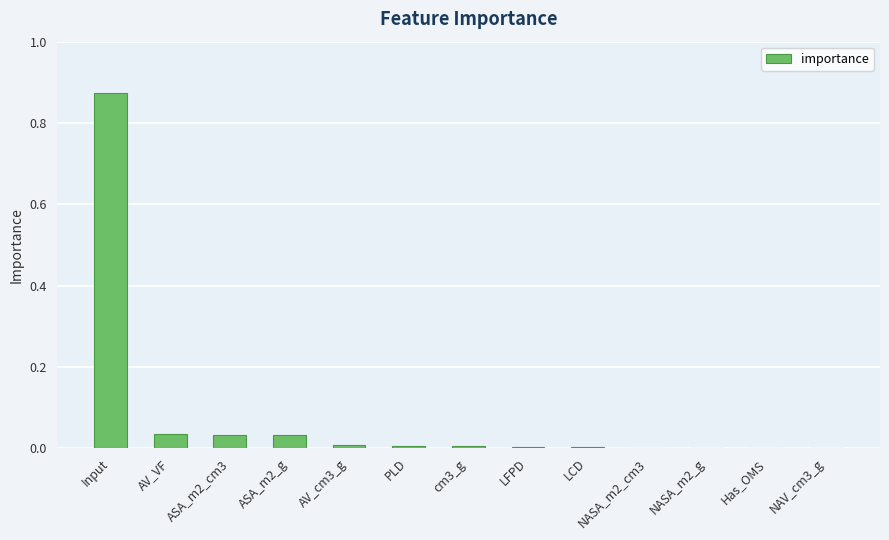

Is it true that the value at Input is 1.2?

False